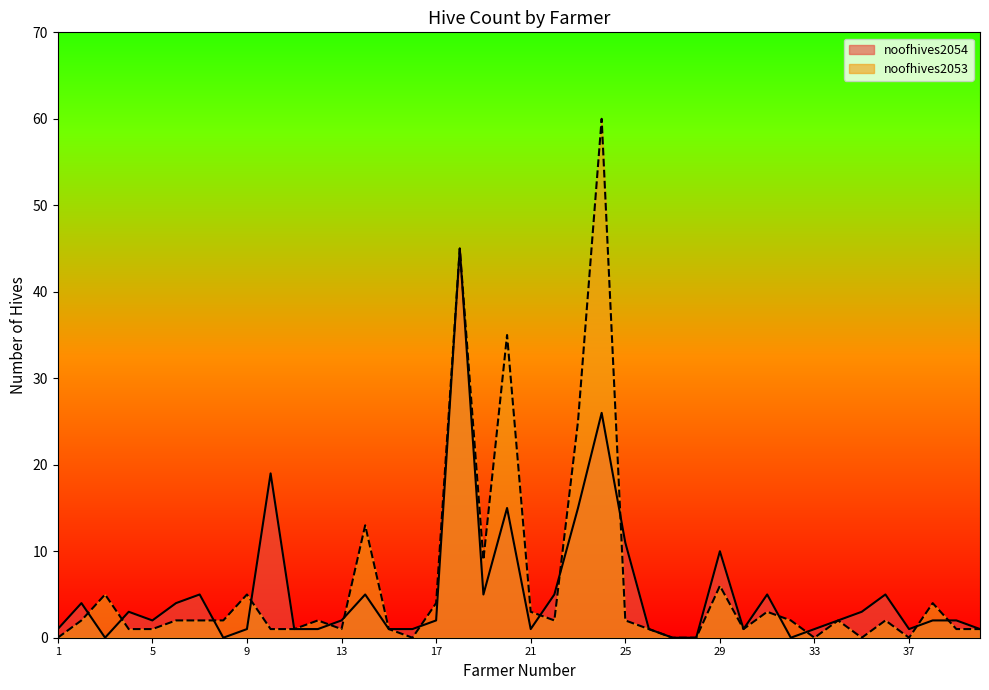

What is the value of the noofhives2053 point at the 3rd from the left?

5